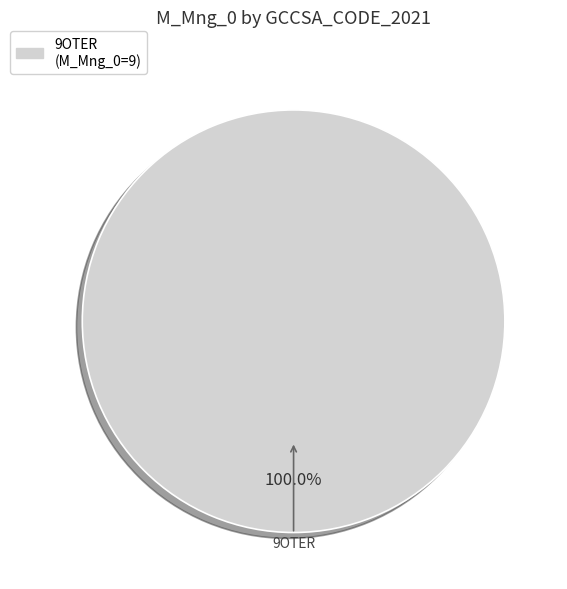

Is there a majority slice in this chart?

Yes